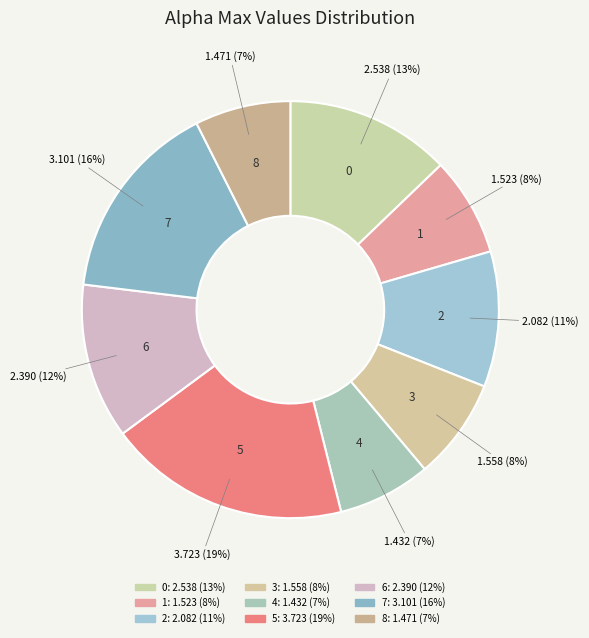

What percentage is the 6 slice, to the nearest percent?

12%